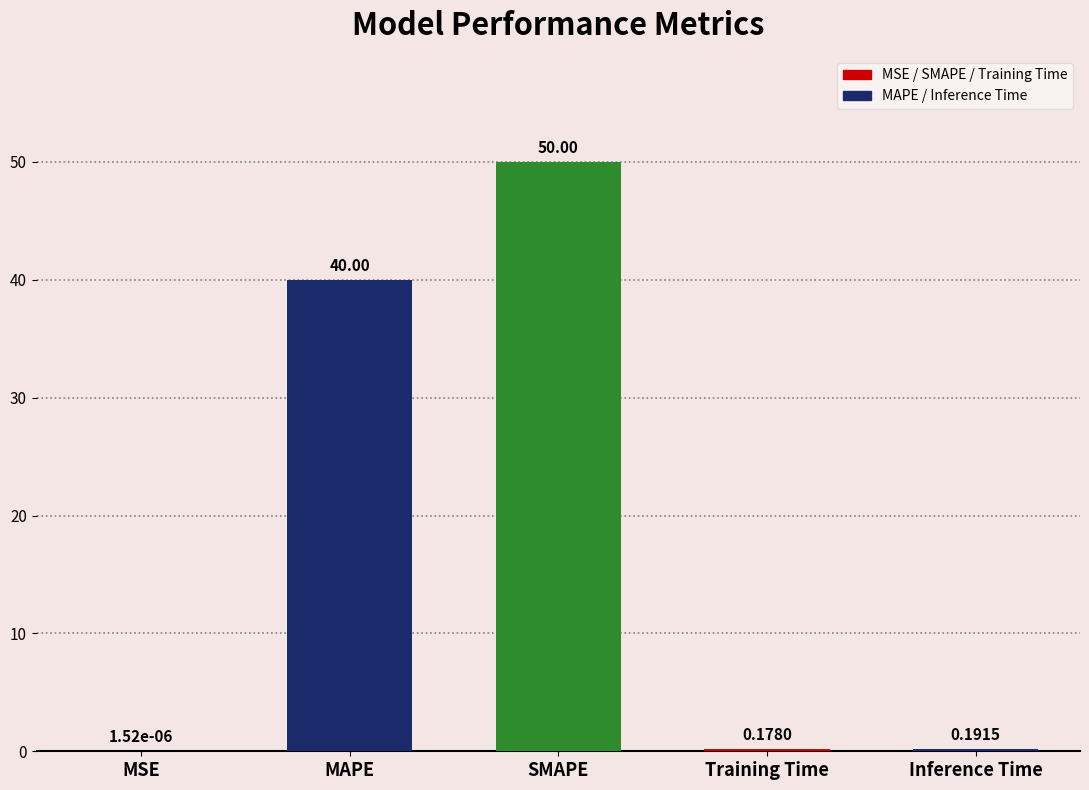

What is the change in value from MSE to Training Time?

+0.2